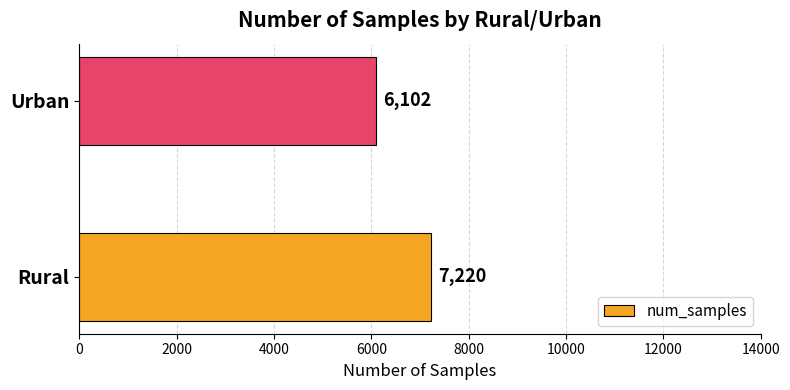

Read the value at Urban, to the nearest 10.

6100